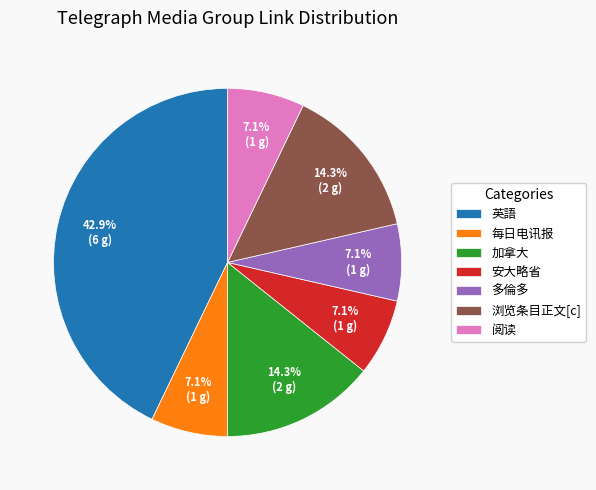

To the nearest percent, what percentage of the pie is 浏览条目正文[c]?

14%